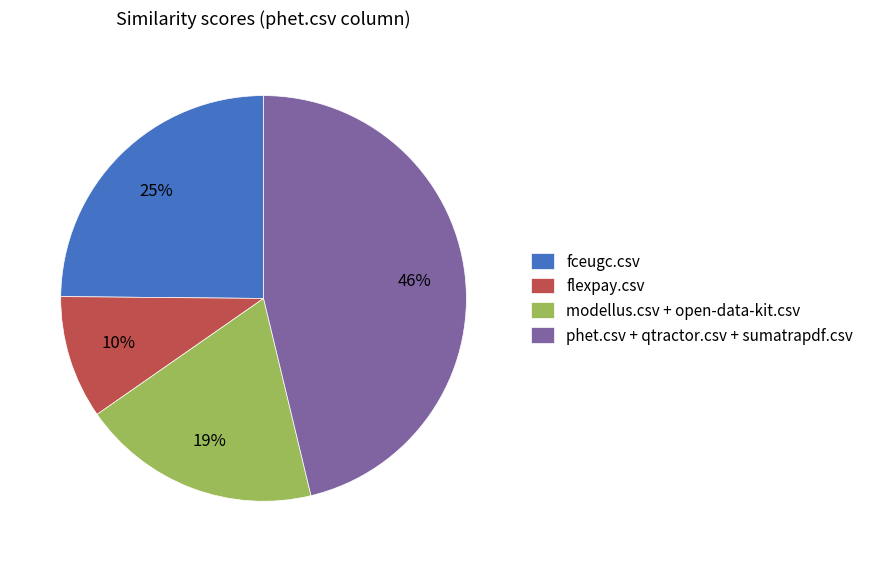

Rank the categories by value from highest to lowest.

phet.csv + qtractor.csv + sumatrapdf.csv, fceugc.csv, modellus.csv + open-data-kit.csv, flexpay.csv